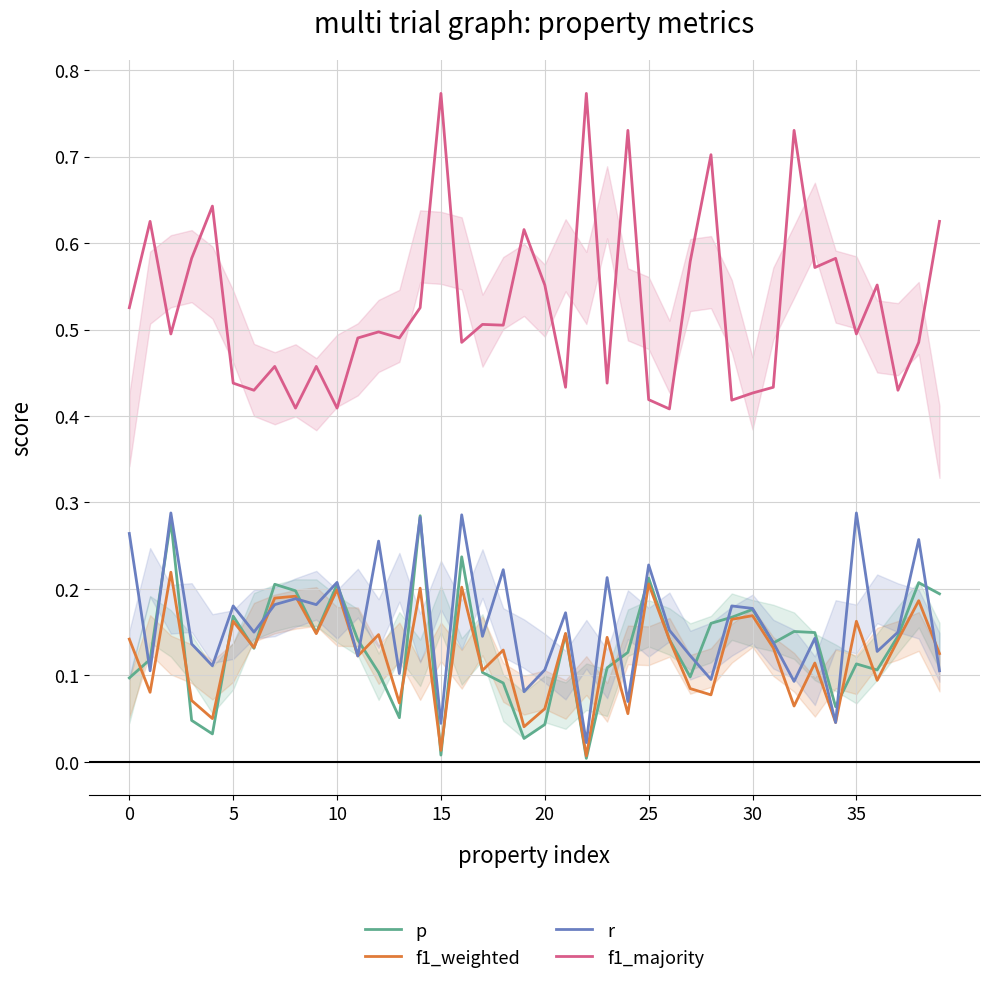

In p, how many points are higher than both neighbors (excluding endpoints)?

12